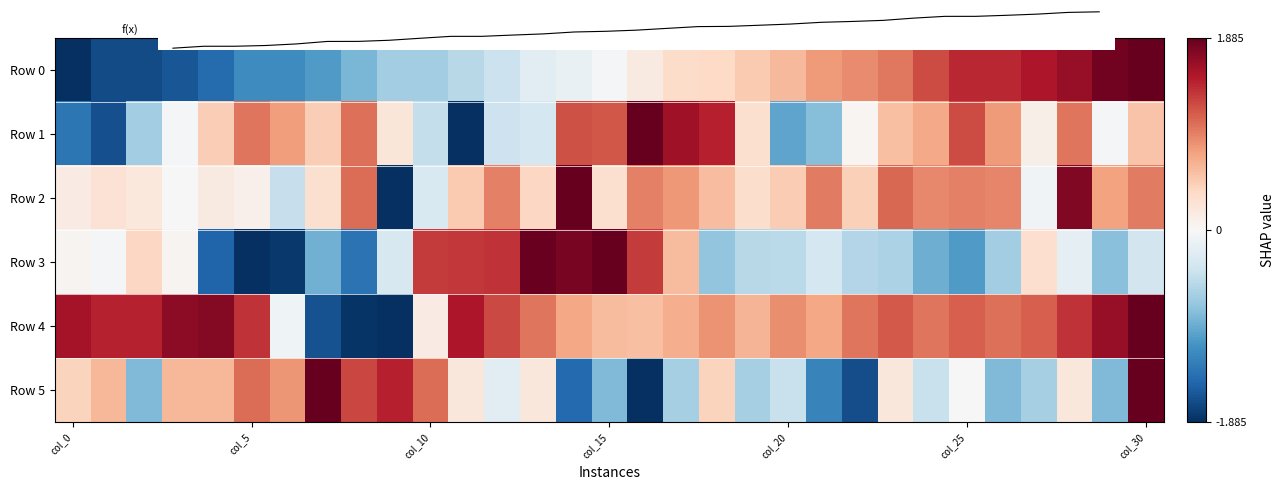

List the series in order of their peak value, lowest first.

Row 0, Row 1, Row 2, Row 3, Row 4, Row 5